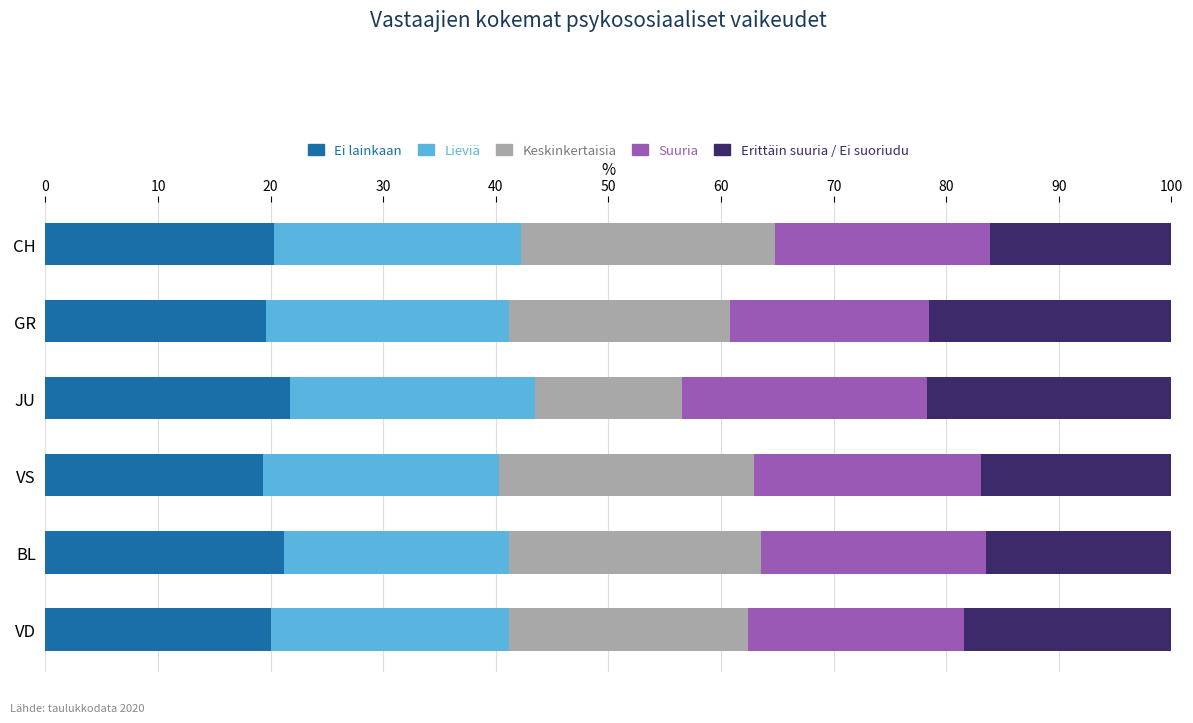

What is the total value across all series at GR?

100.0